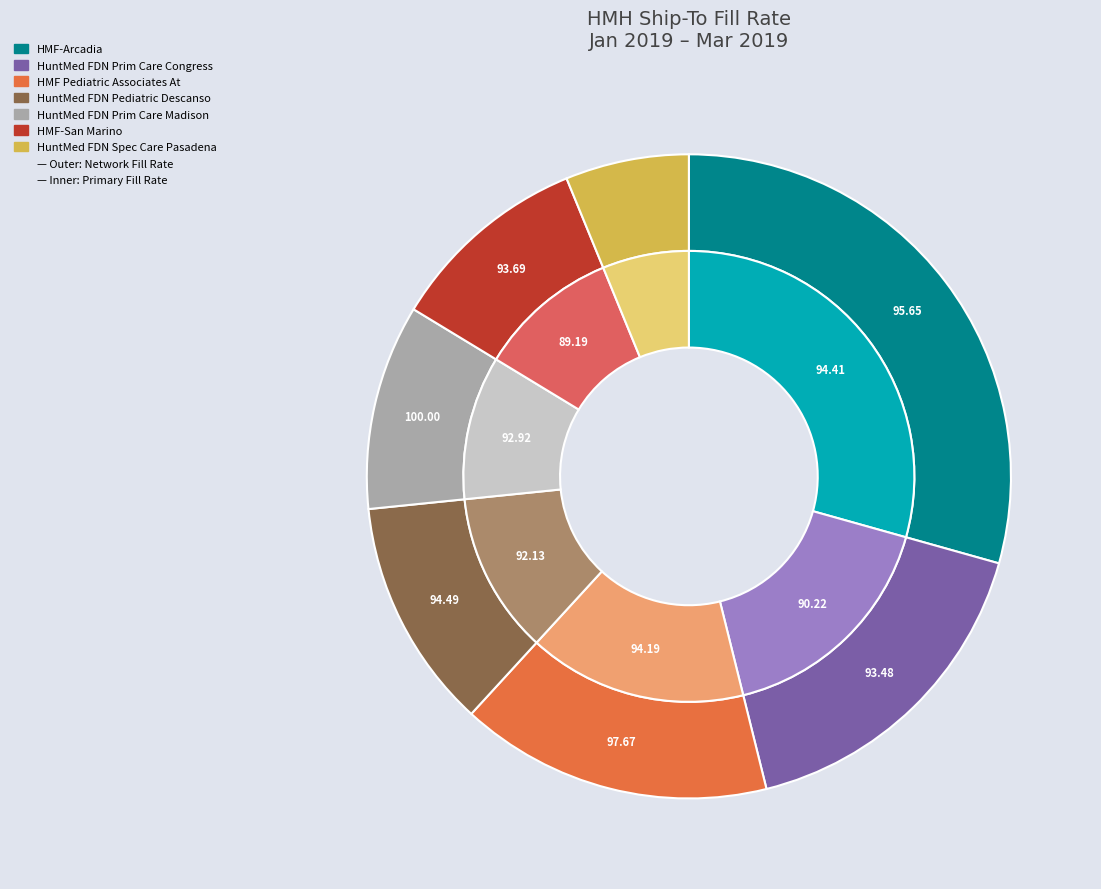

Is there any slice that represents more than half of the pie?

No